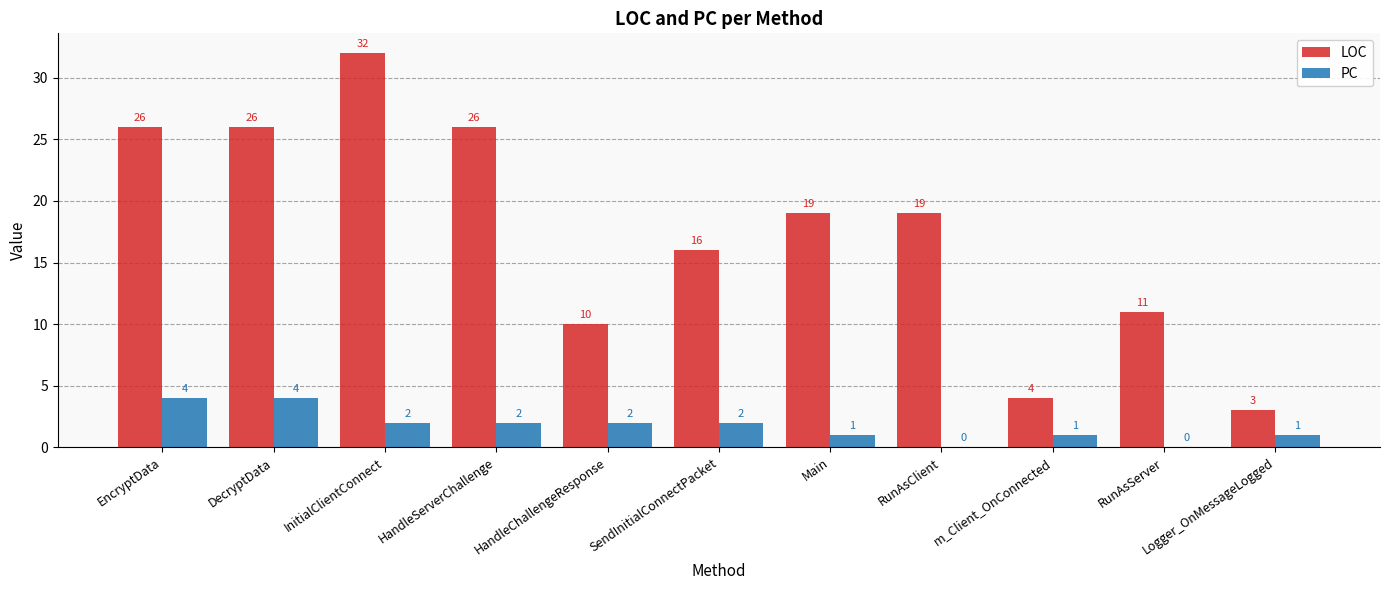

Between SendInitialConnectPacket and RunAsServer, which series saw the biggest shift?

LOC